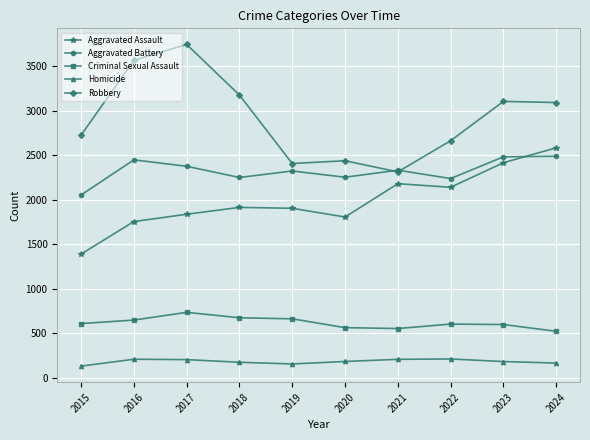

At which category does Robbery reach its first local peak?

2017